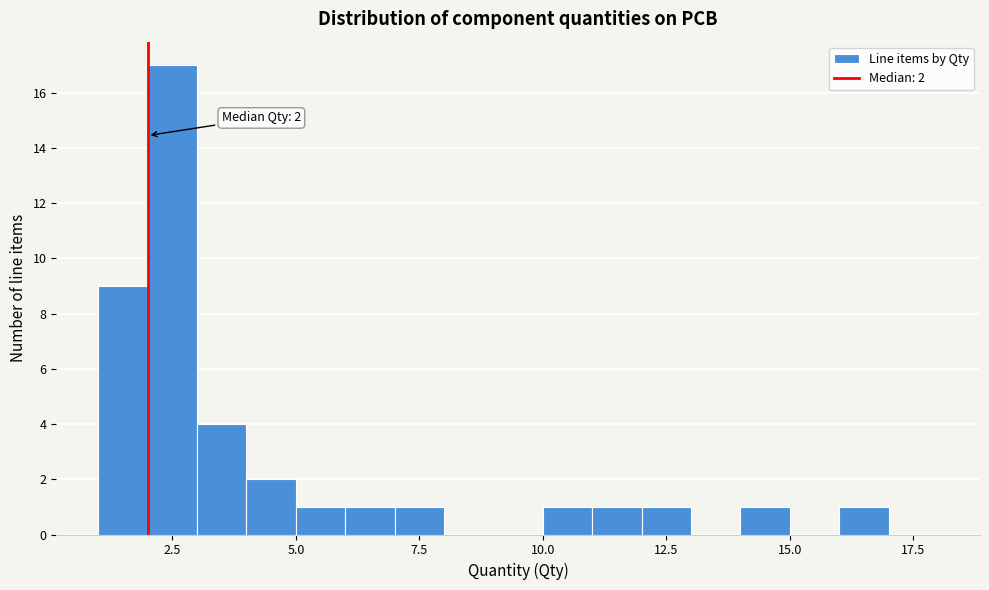

Read against the x-axis, roughly where is the centre of the tallest bar?

2.5